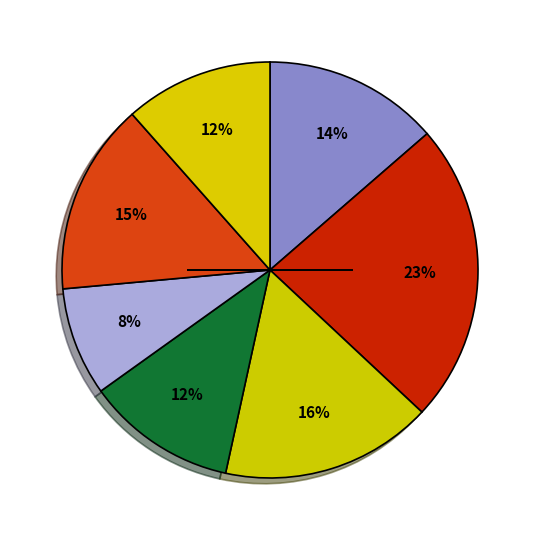

How many slices are in this pie chart?

7